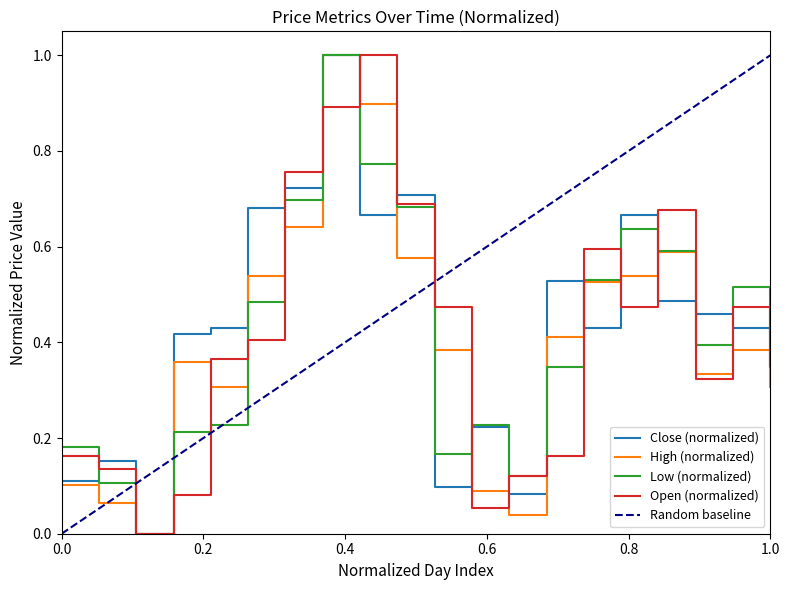

In Low, how many points are lower than both neighbors (excluding endpoints)?

4